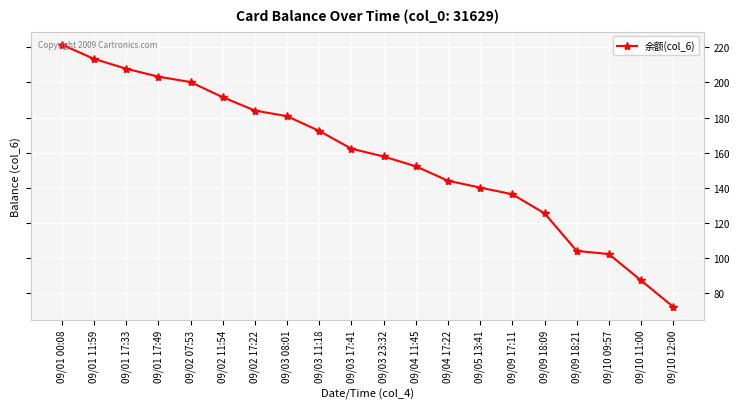

What is the label of the 16th point from the right?

09/02 07:53